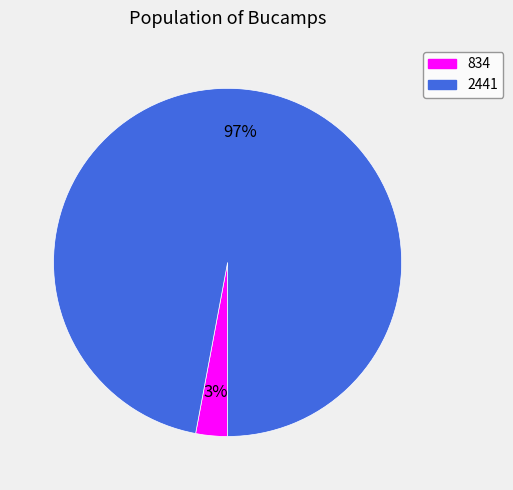

What is the largest slice in the pie chart?

2441